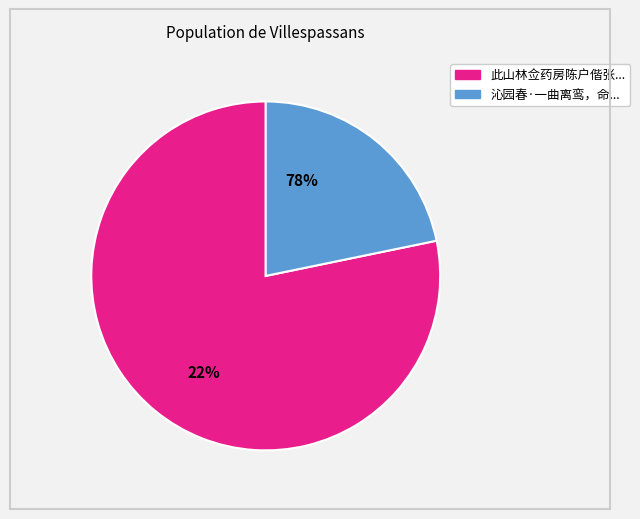

Is there any slice that represents more than half of the pie?

Yes